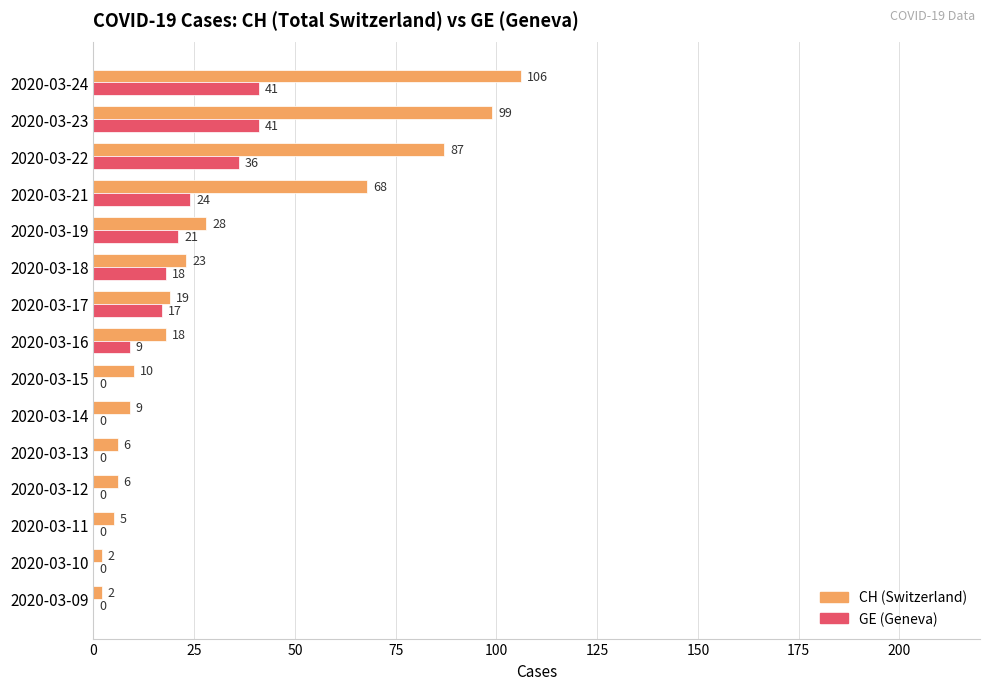

How many series are shown in this chart?

2